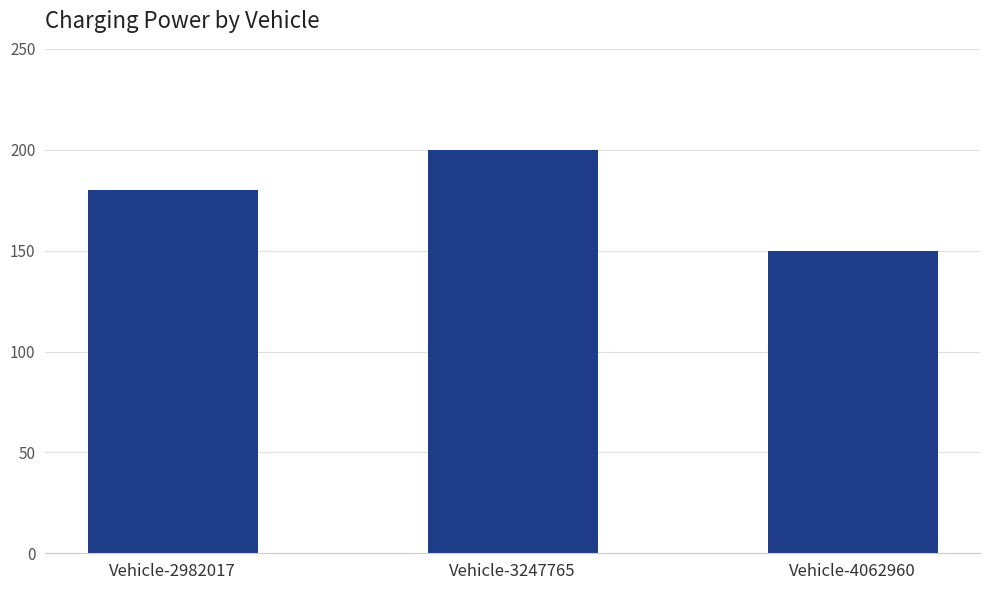

How many values are below 180?

1